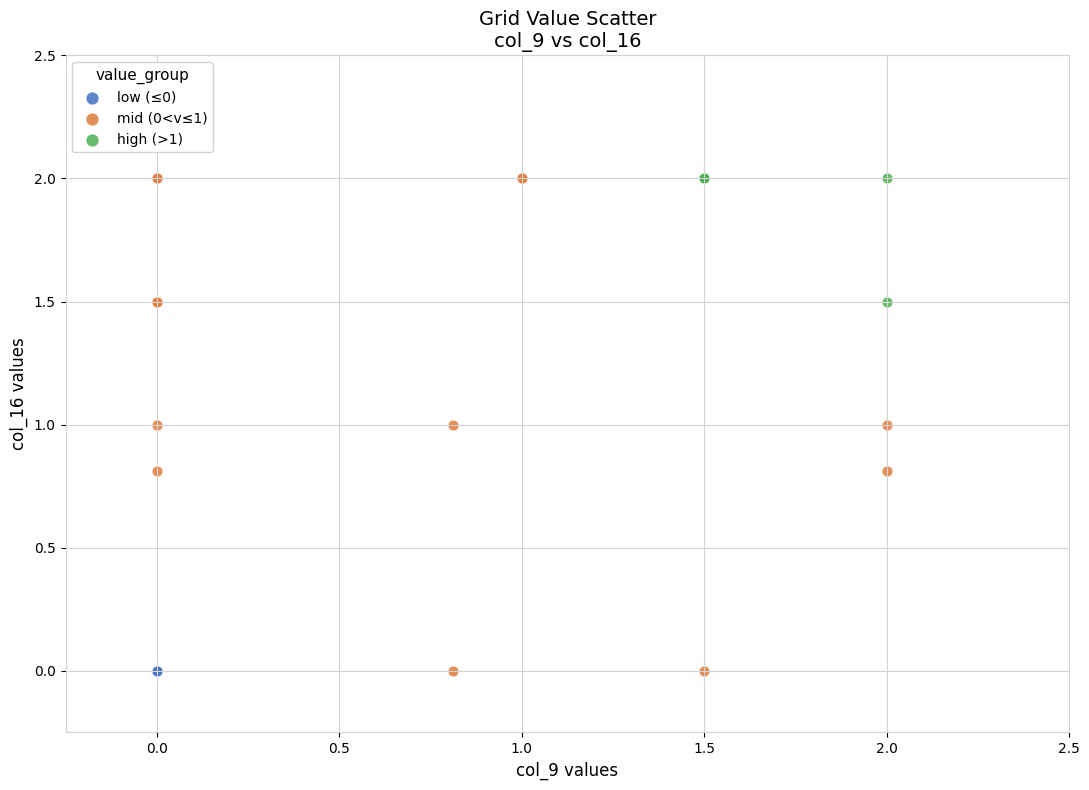

What are all the series names shown in the legend?

low (≤0), mid (0<v≤1), high (>1)